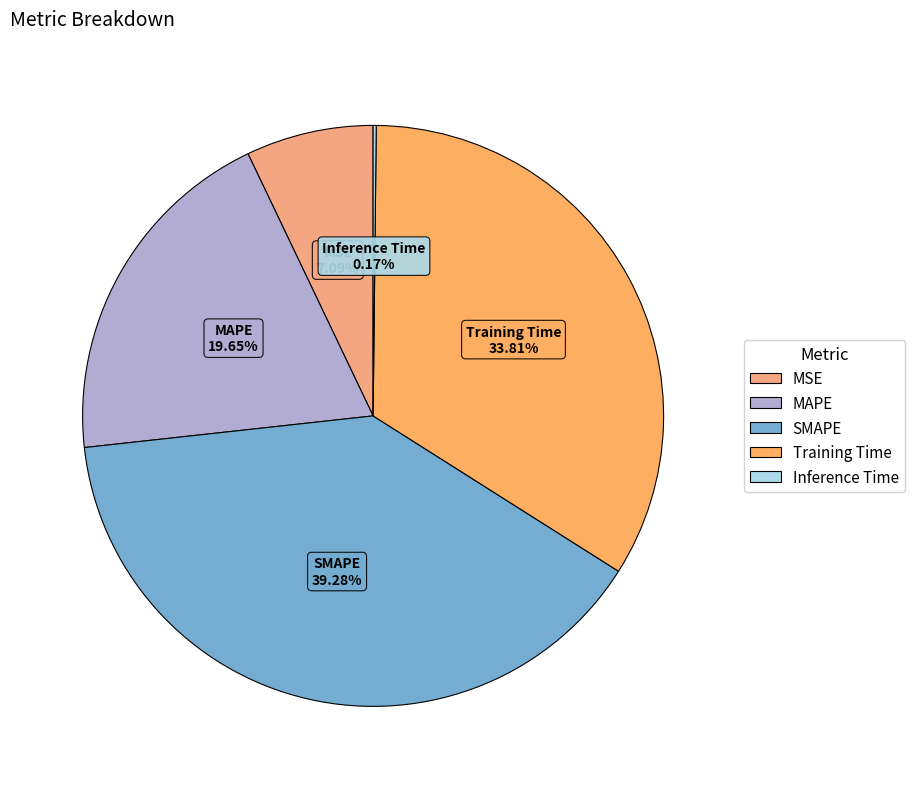

Is it true that Training Time is 34% of the pie?

True